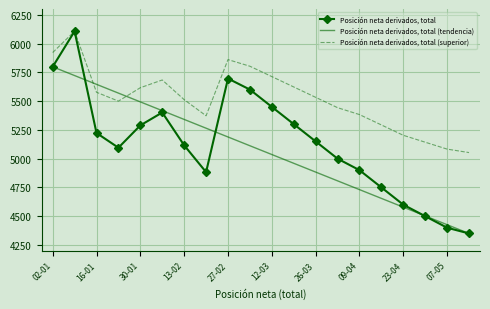

What are all the series names shown in the legend?

Posición neta derivados, total, Posición neta derivados, total (tendencia), Posición neta derivados, total (superior)